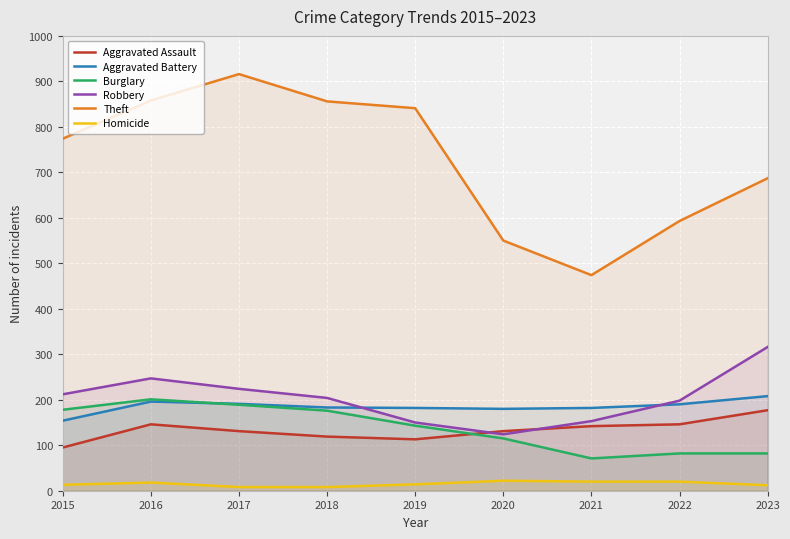

Which category has the lowest value in the Aggravated Assault series?

2015